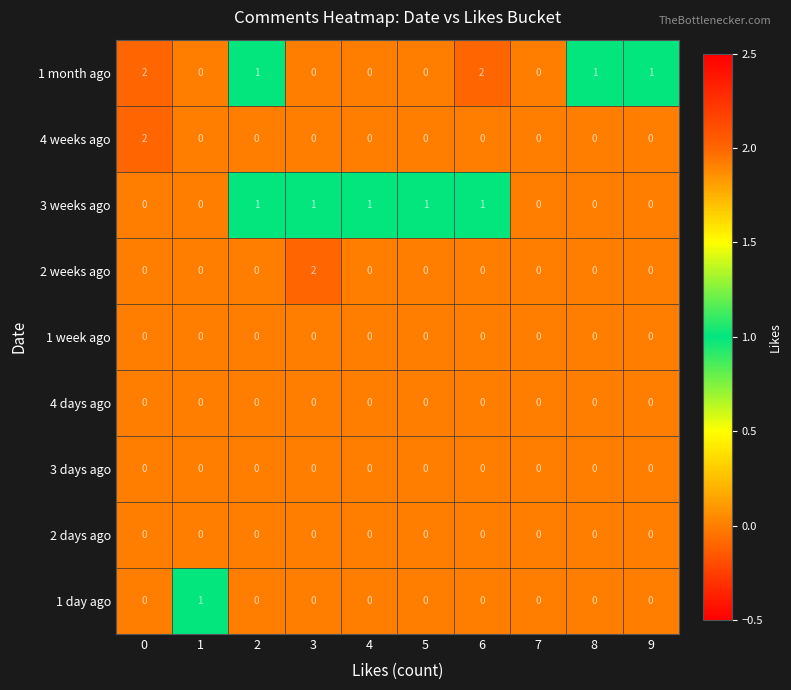

Which series has the largest total across all categories?

1 month ago